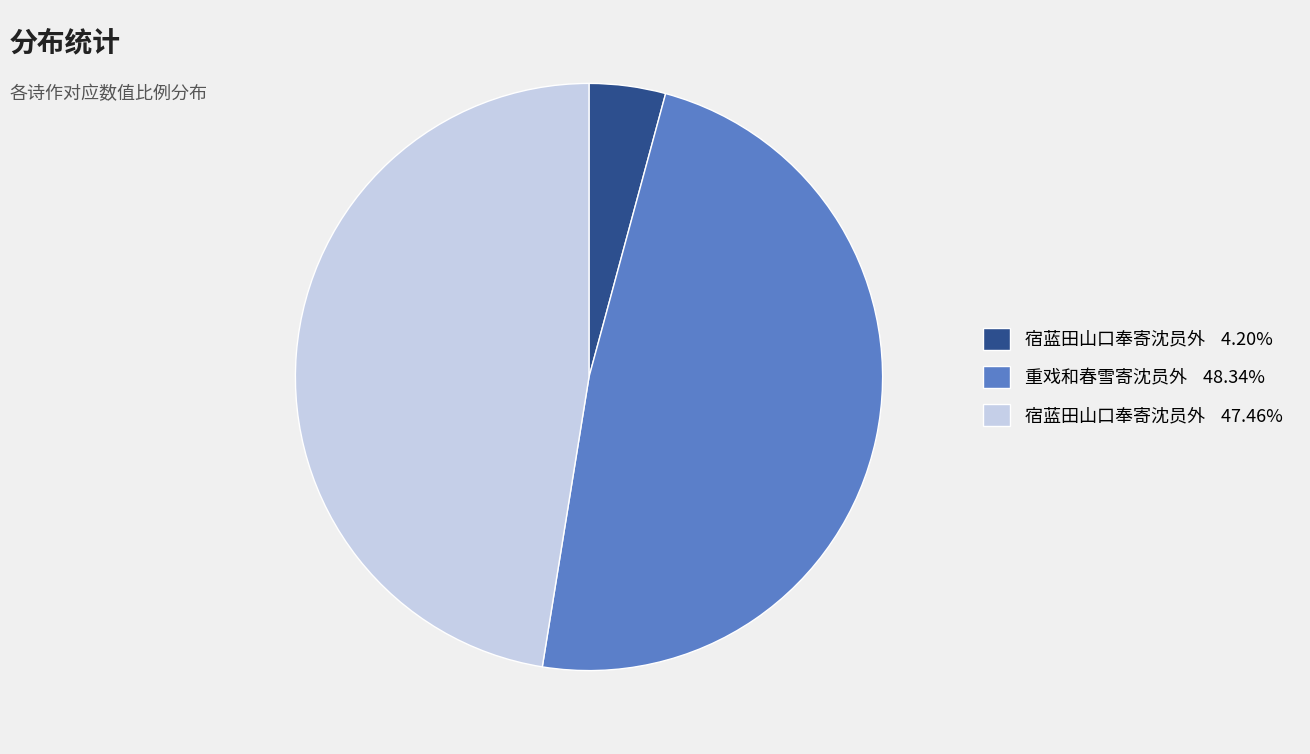

Is there any slice that represents more than half of the pie?

No